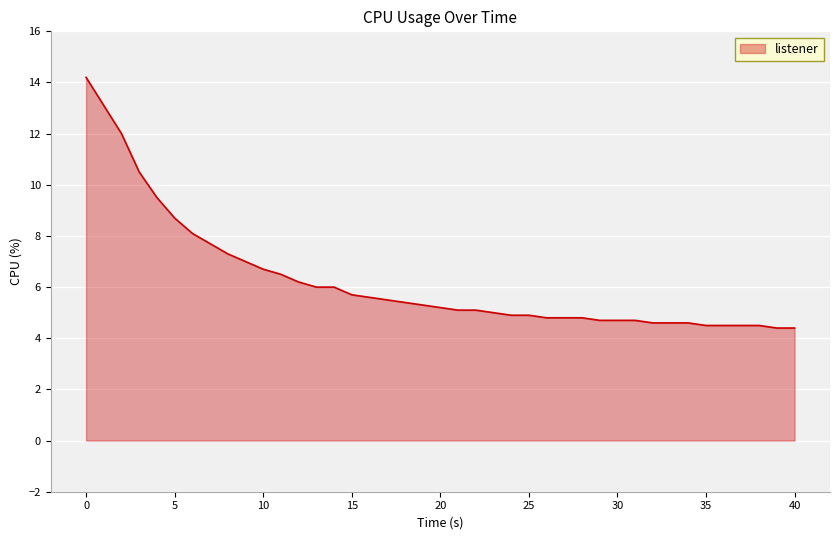

What is the minimum value shown in the chart?

4.4